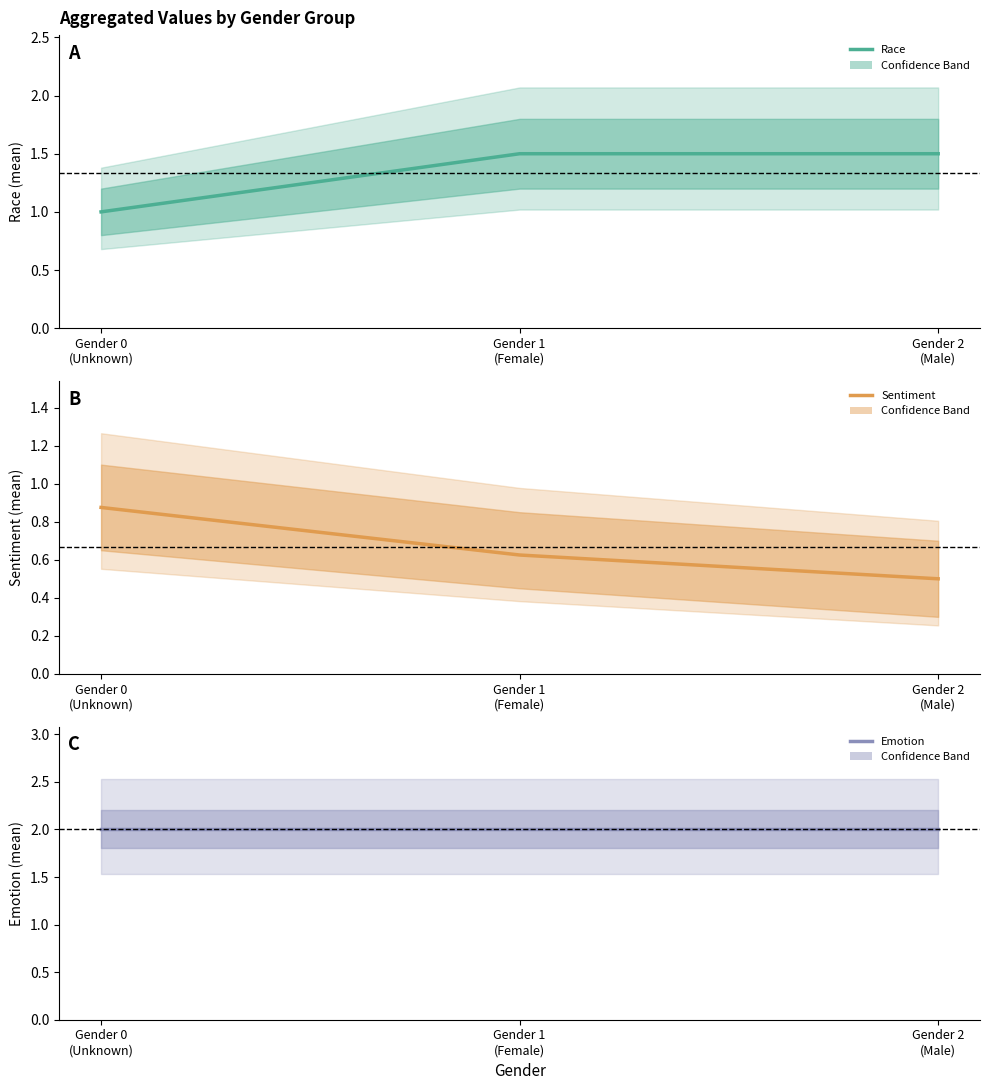

What is the sum of all Emotion values?

6.0